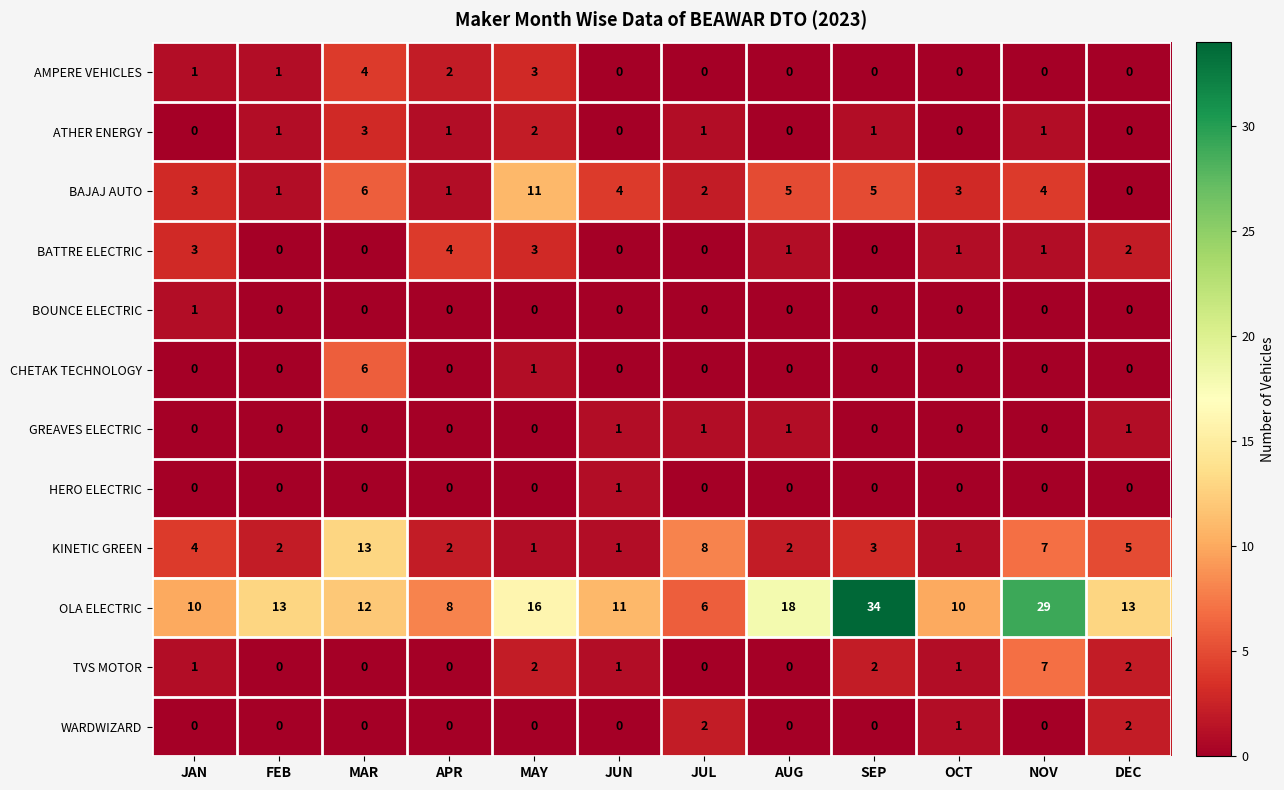

At how many categories does at least one series exceed 5?

12